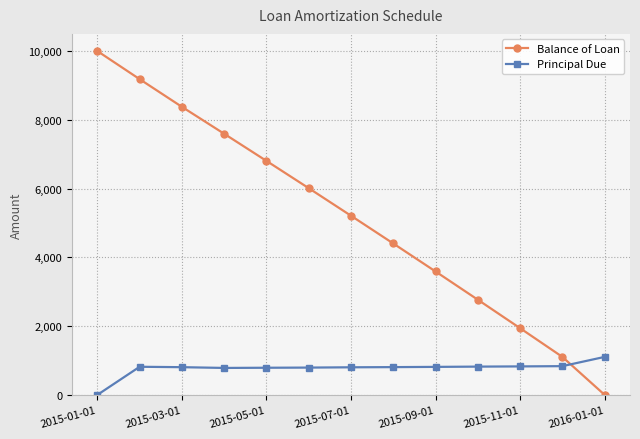

True or false: Balance of Loan has more than 2 points higher than both neighbors.

False